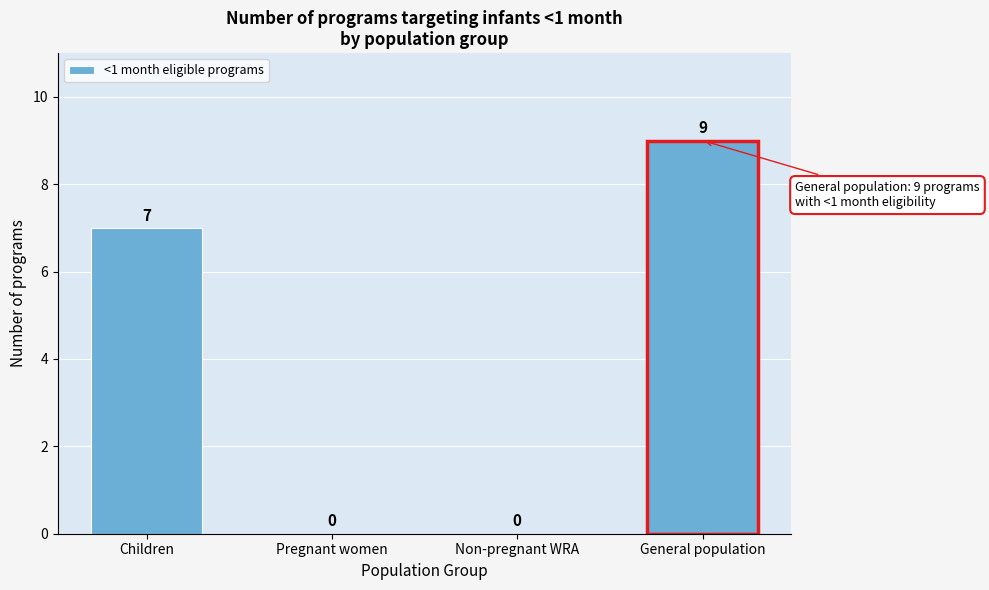

Reading left to right, extract all data points from this chart.

Children=7	Pregnant women=0	Non-pregnant WRA=0	General population=9